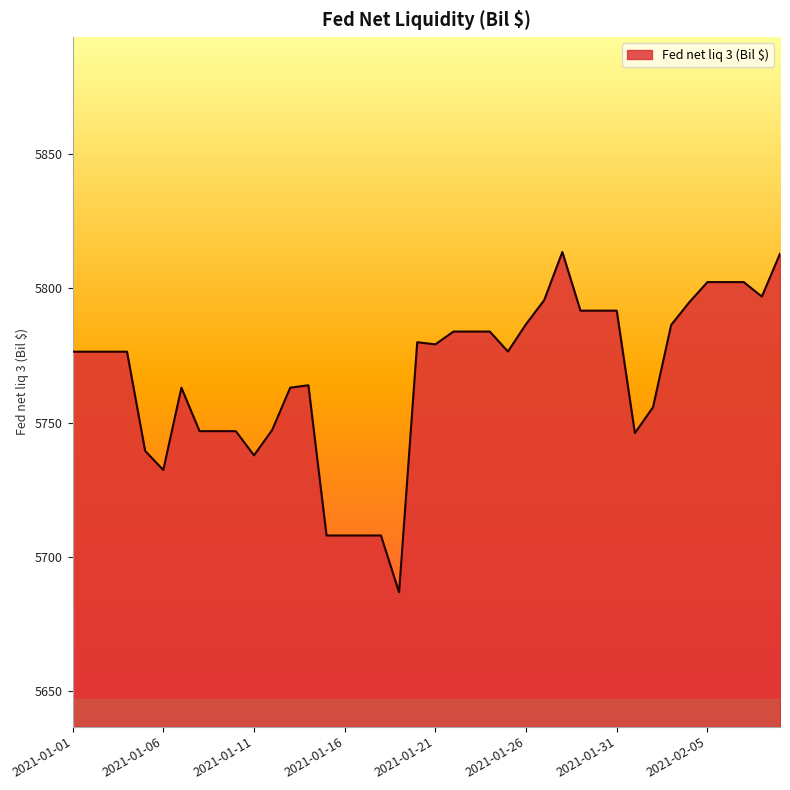

What is the difference between the maximum and minimum values?

126.7